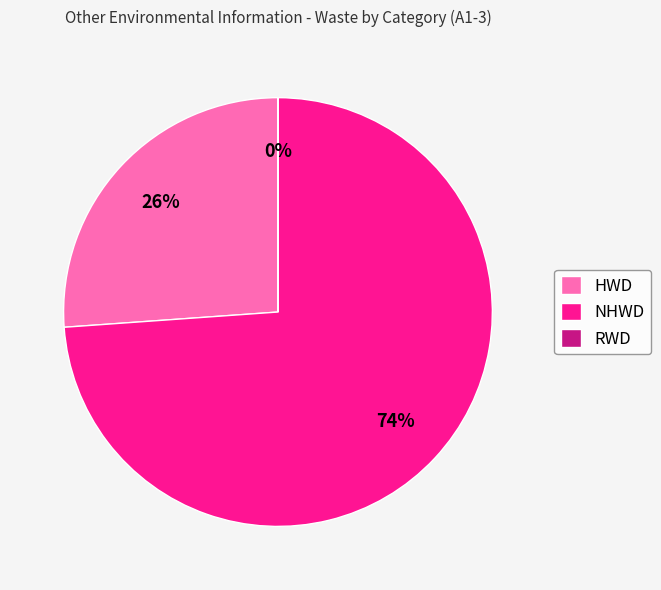

Does NHWD represent more than half of the total?

Yes